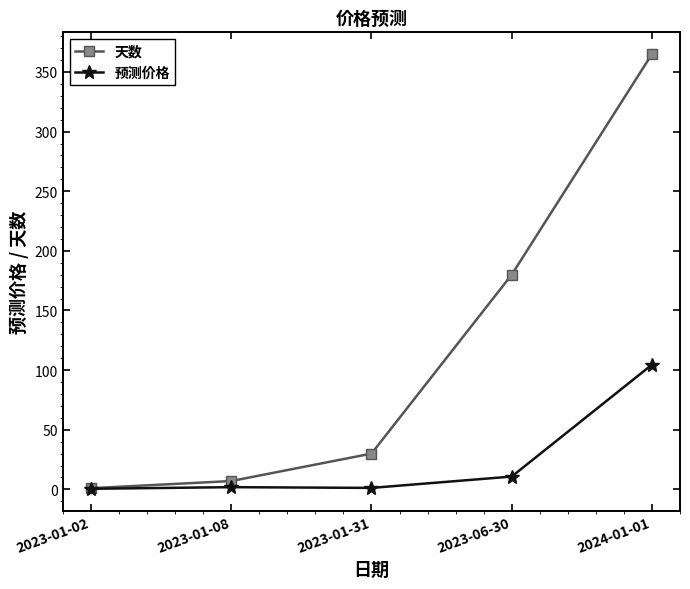

What value does the 预测价格 series have at 2023-01-02?

0.5